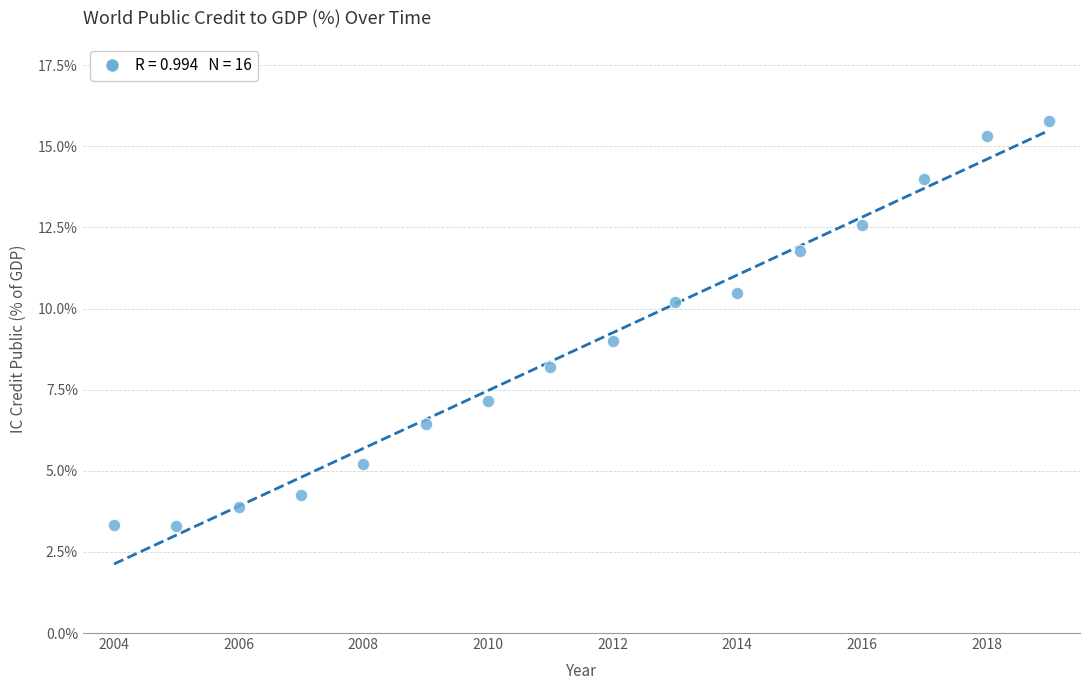

What is the range of X values (max minus min)?

15.0